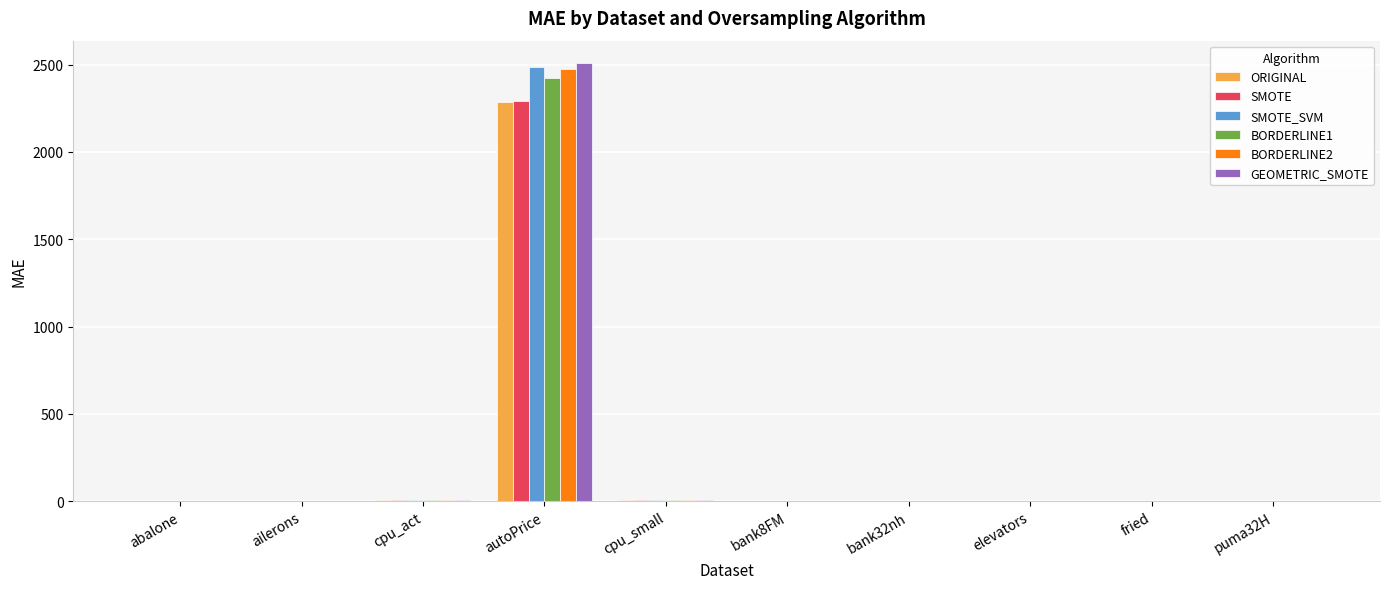

The value of SMOTE at puma32H is 0.0. True or false?

True